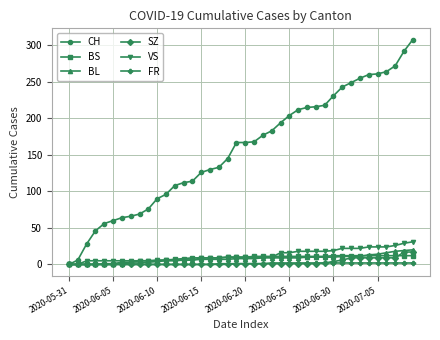

Which series has the largest range (max minus min)?

CH